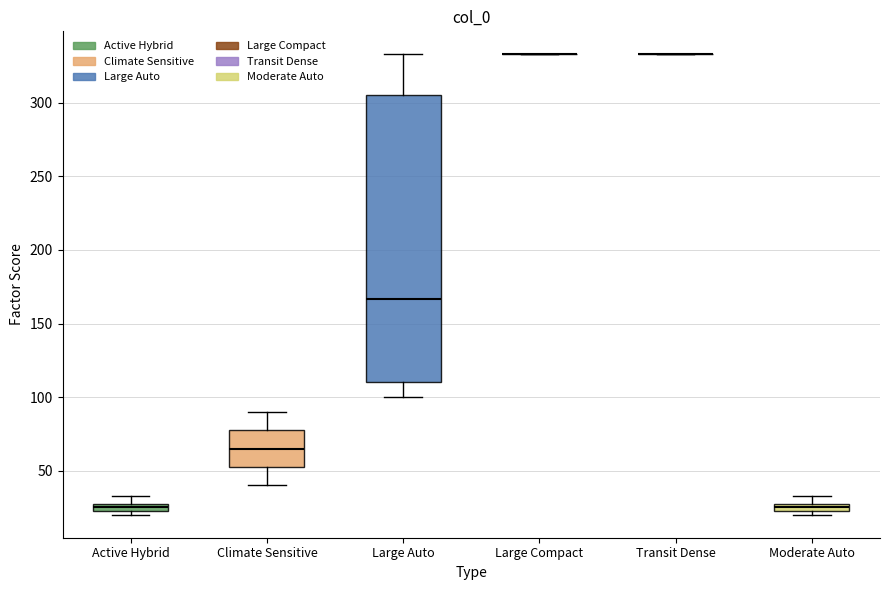

Comparing the boxes themselves (not the whiskers), which one is the tallest?

Large Auto